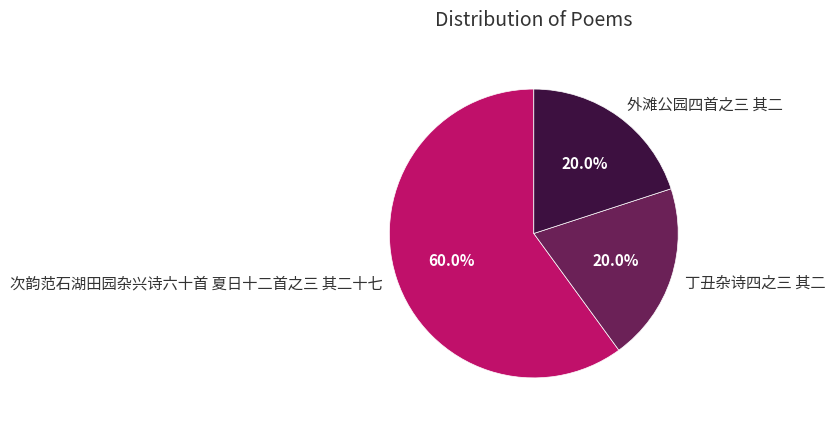

Which category accounts for the majority?

次韵范石湖田园杂兴诗六十首 夏日十二首之三 其二十七